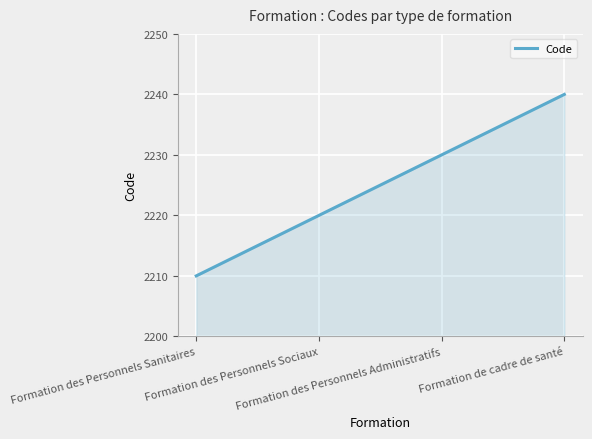

At which category does the chart reach its peak across all series?

Formation de cadre de santé